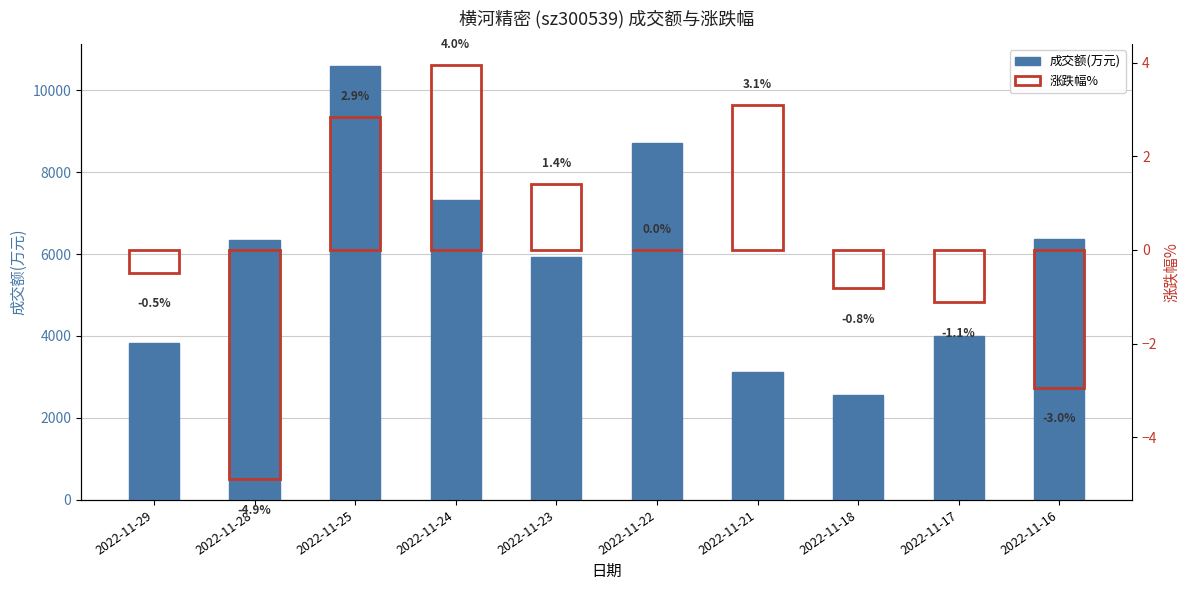

Rank the series by their maximum value, from lowest to highest.

涨跌幅%, 成交额(万元)